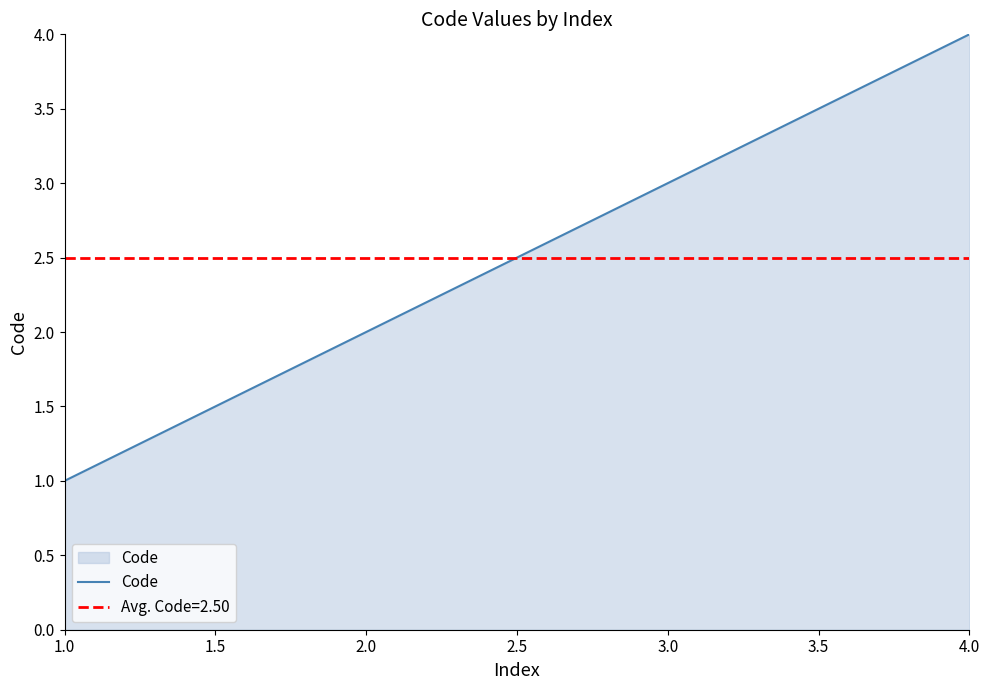

List the labels in order of Code value, largest first.

4.0, 3.0, 2.0, 1.0